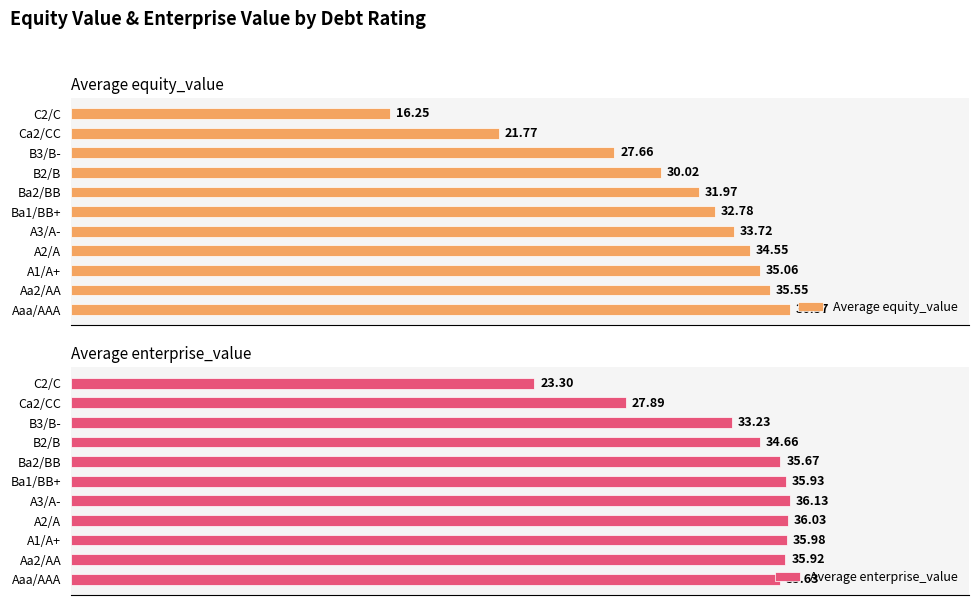

True or false: Average enterprise_value has a value of 35.6 at Aaa/AAA.

True